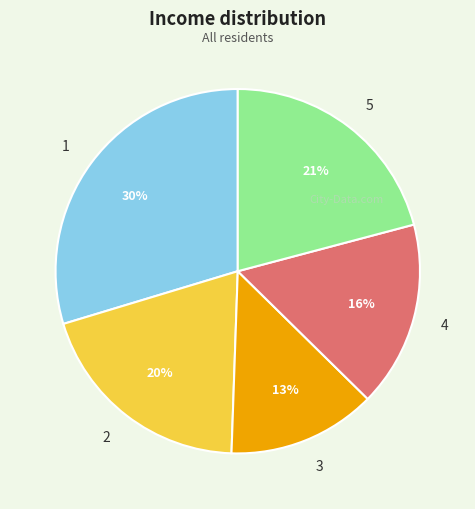

Do 4 and 3 together represent more than half of the pie?

No